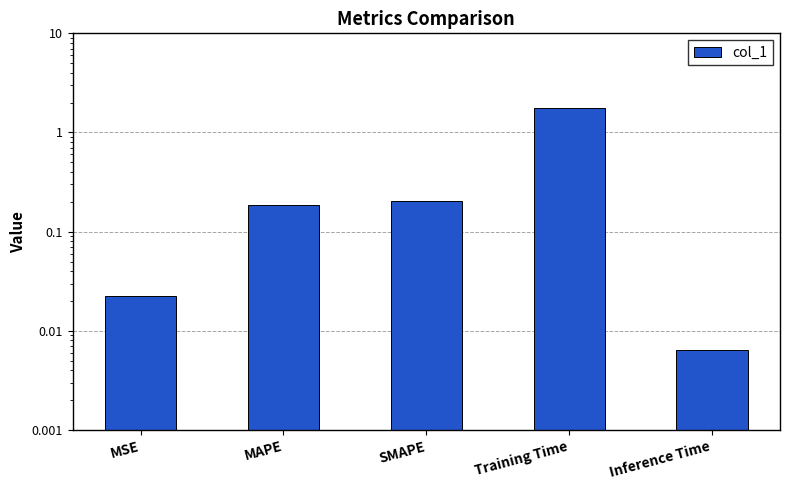

Reading left to right, extract all data points from this chart.

MSE=0.0	MAPE=0.2	SMAPE=0.2	Training Time=1.8	Inference Time=0.0